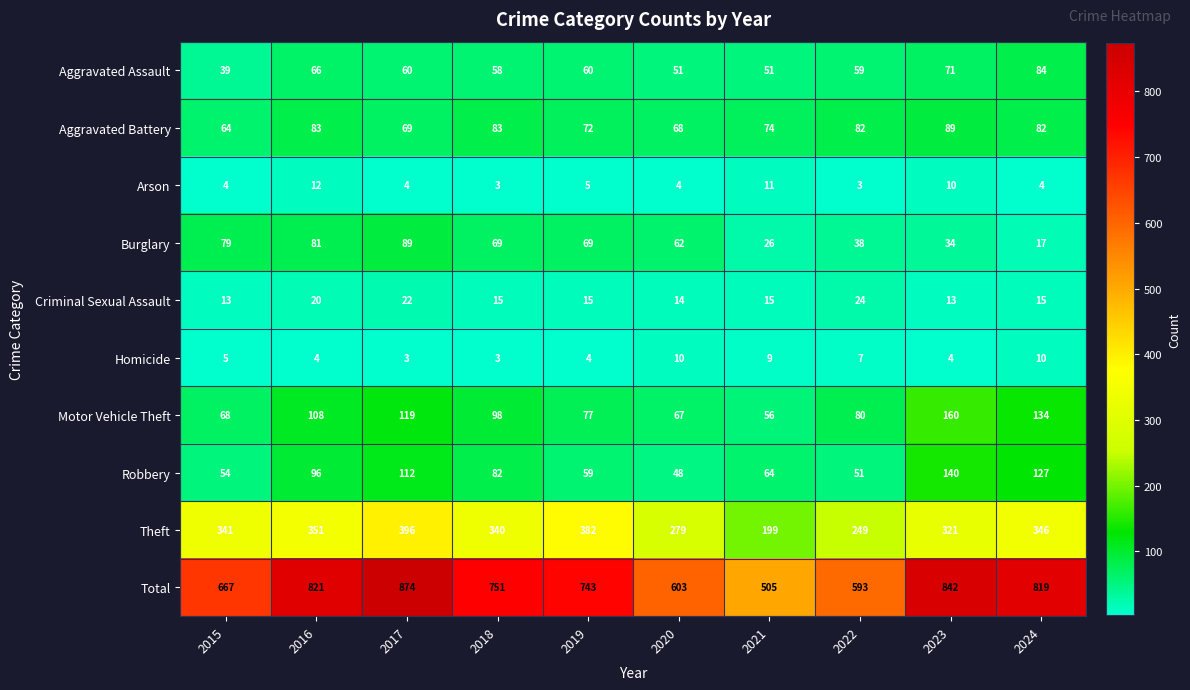

At which category is the sum across all series the highest?

2017